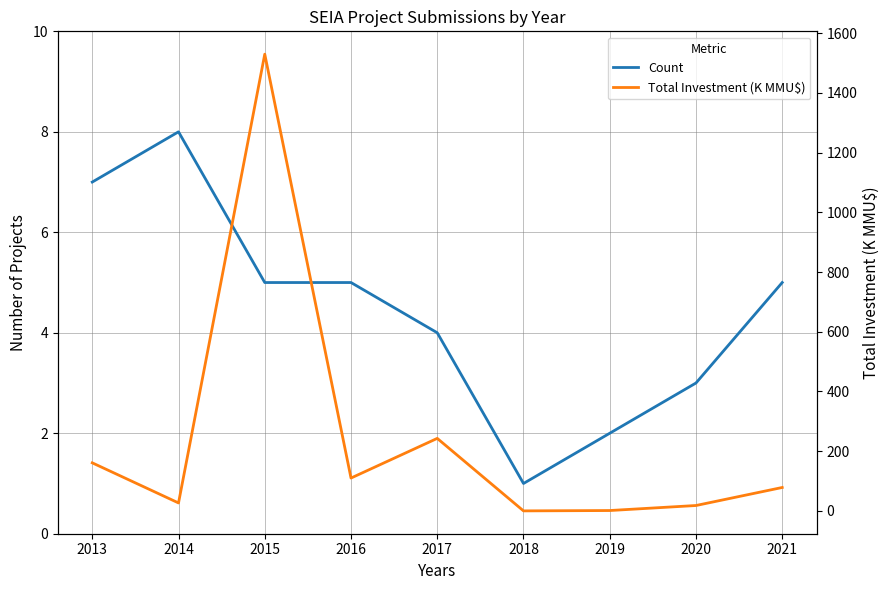

At how many categories does at least one series exceed 78?

5